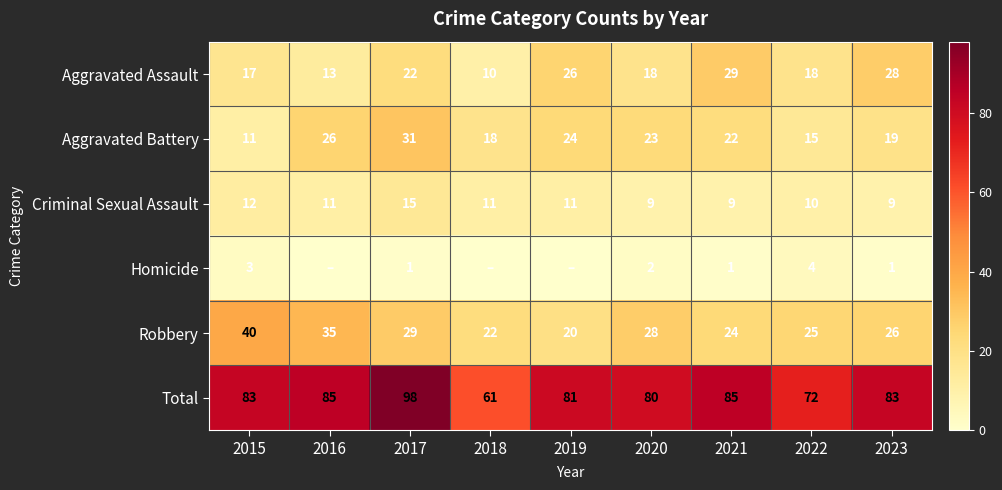

What is the difference between the maximum and second lowest values in the Robbery series?

18